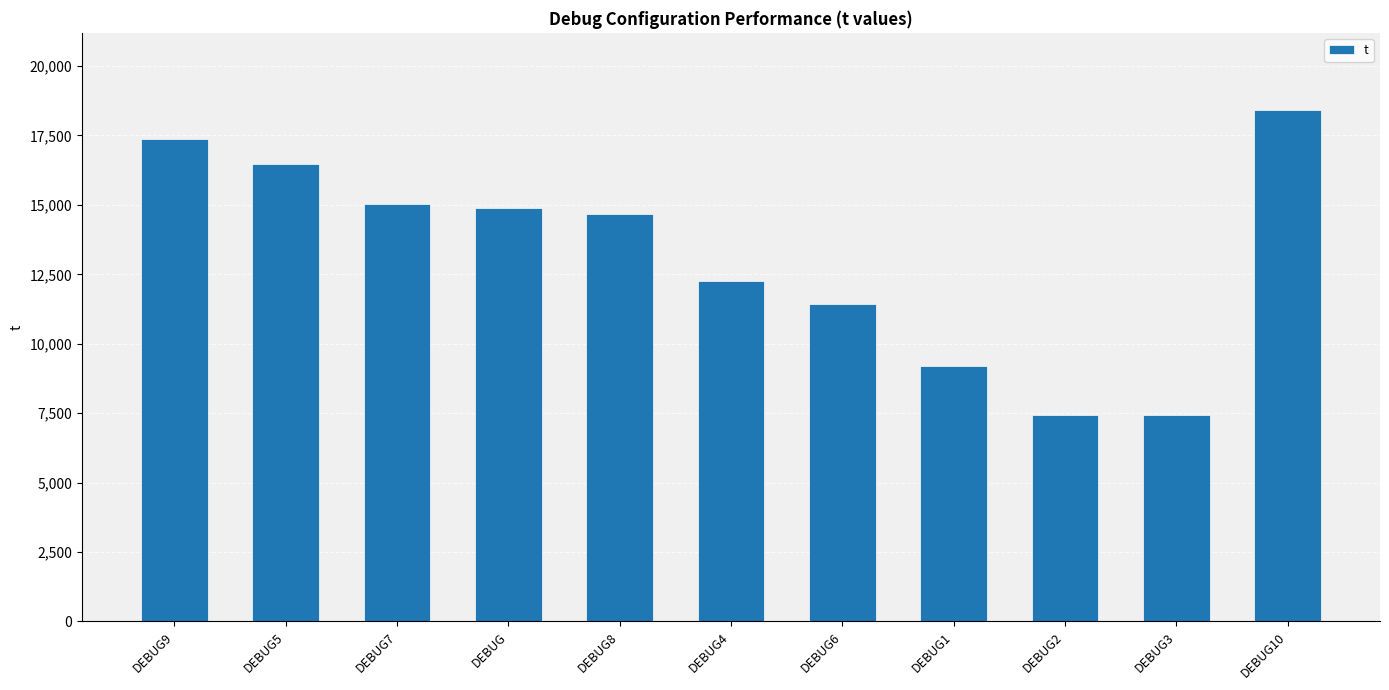

What is the difference between the maximum and minimum values?

11005.4